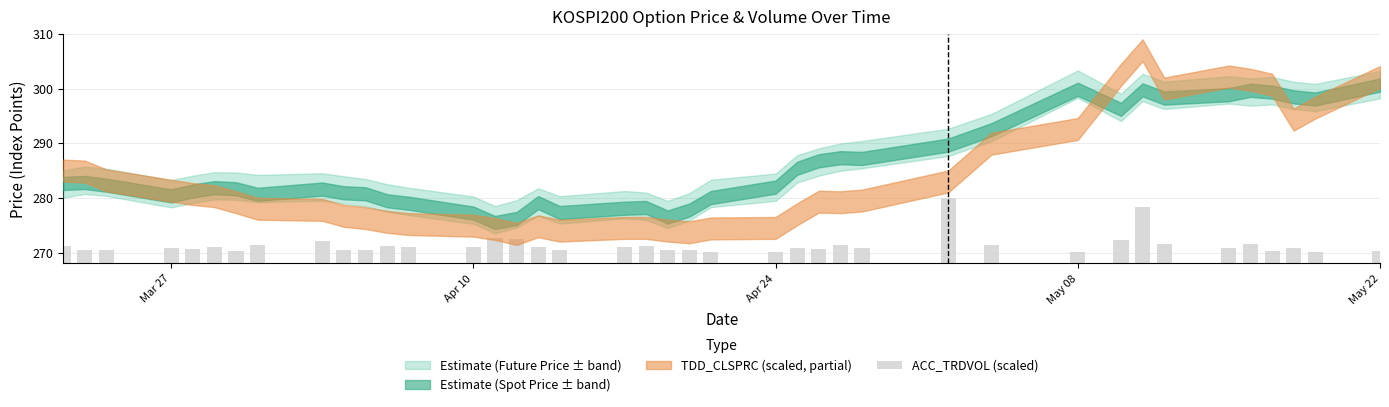

What is the value of the 6th bar from the left?

271.1